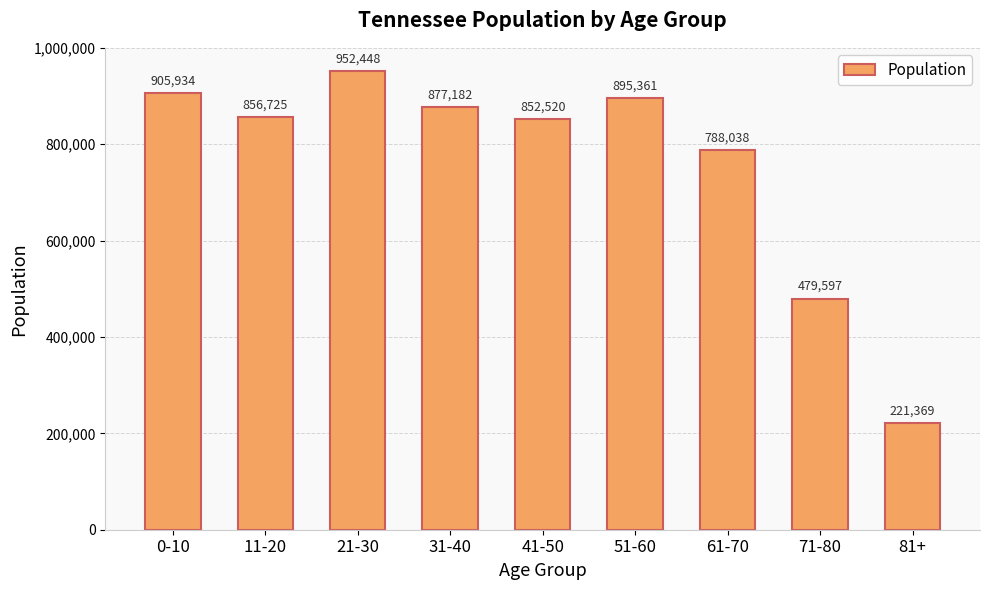

What is the label of the 4th bar from the left?

31-40